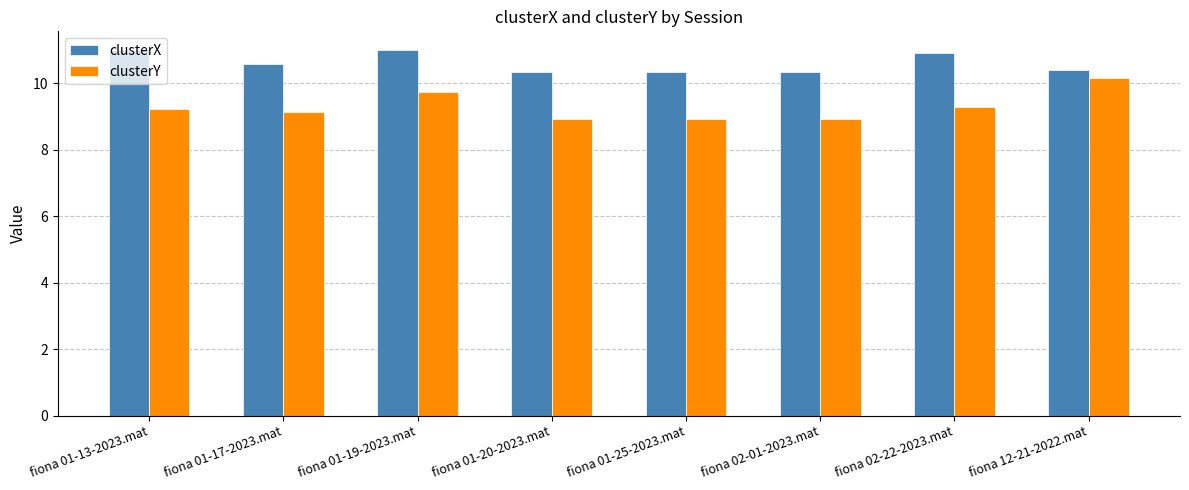

Rank the series by their average value, from lowest to highest.

clusterY, clusterX